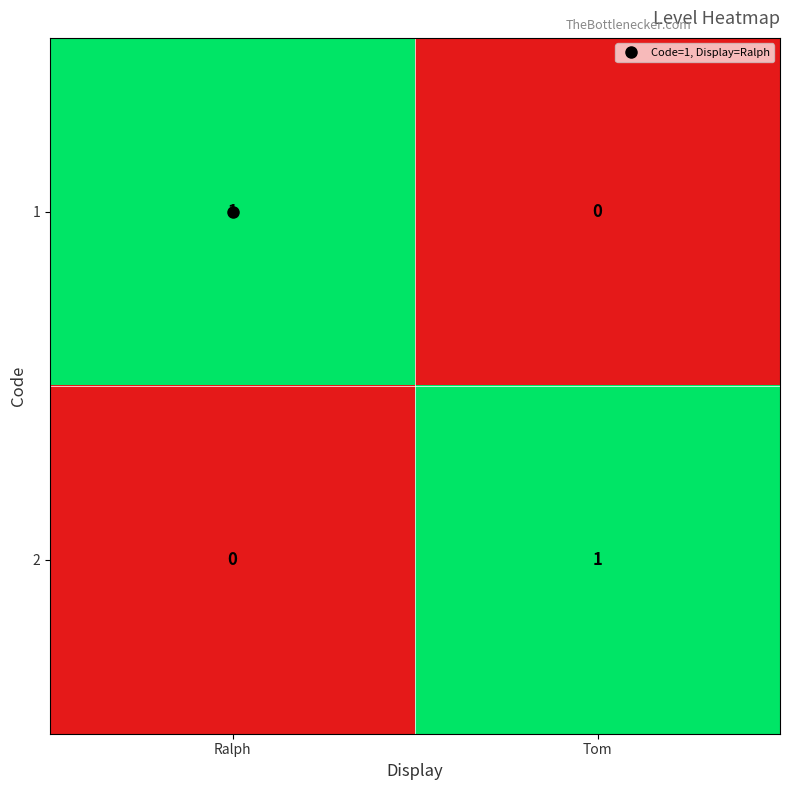

Is the value of 1 at Tom greater than the value of 2 at Tom?

No